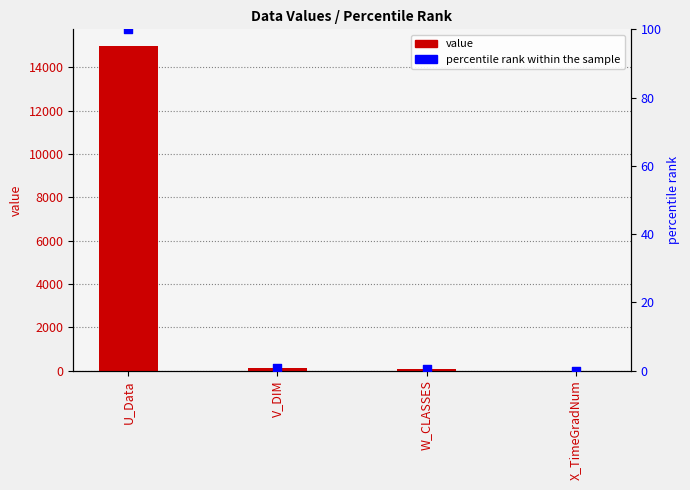

At how many categories does at least one series exceed 9234?

1